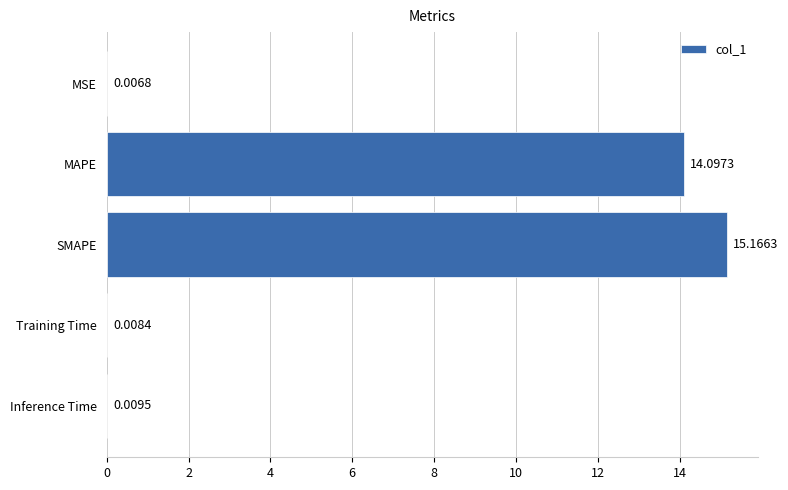

What is the sum of all values?

29.3